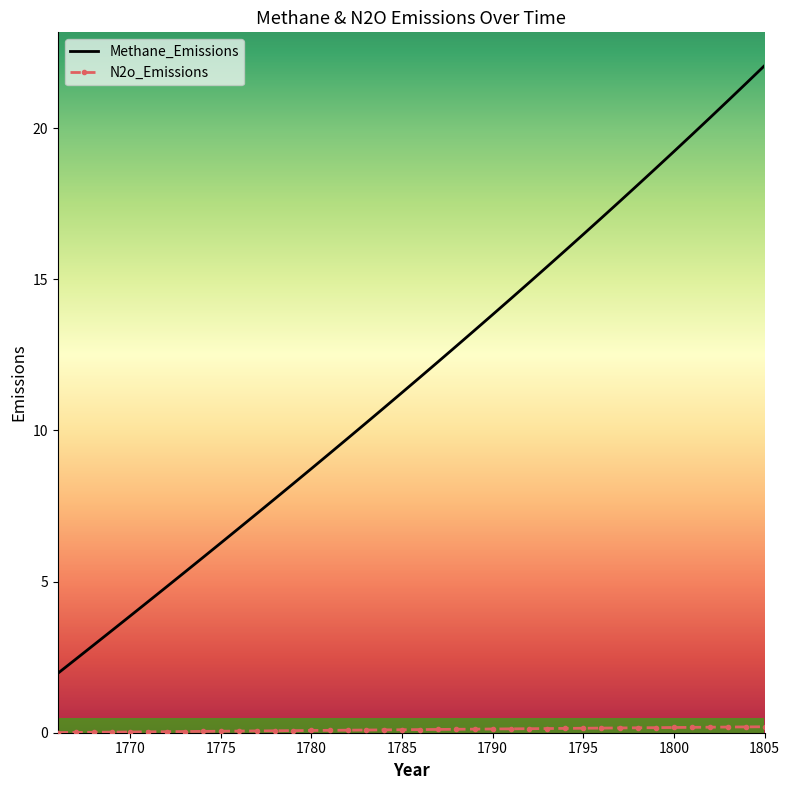

Which series has the largest total across all categories?

Methane_Emissions